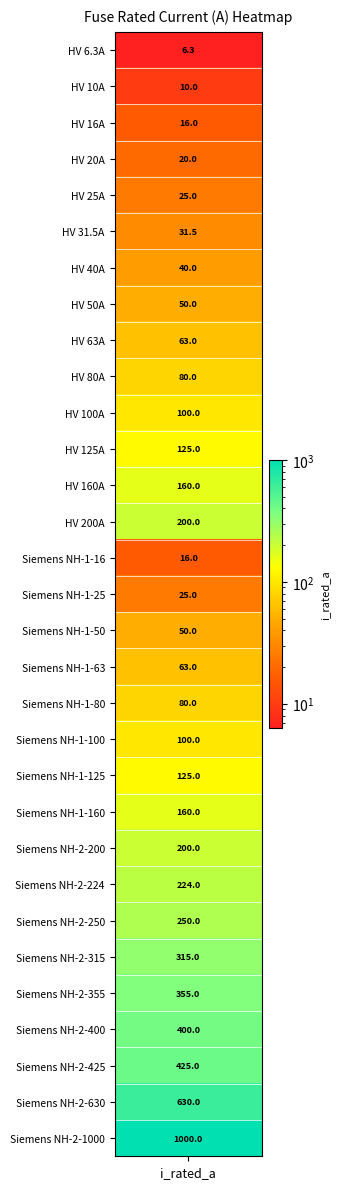

The value at 21 is 273.0. True or false?

False